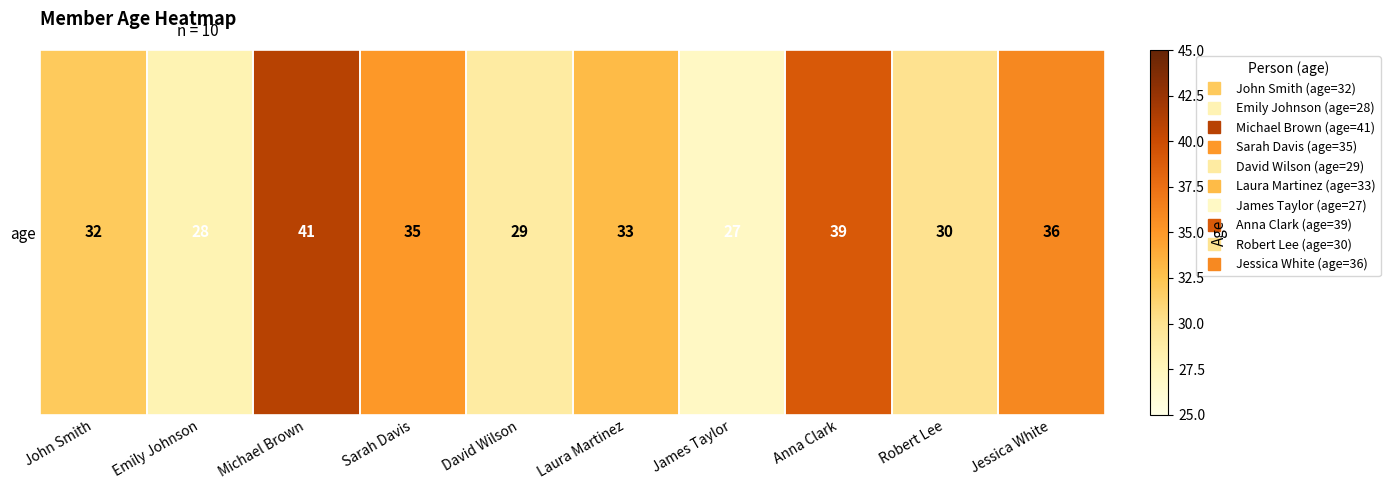

Reading left to right, transcribe all the data shown in this chart.

John Smith=32	Emily Johnson=28	Michael Brown=41	Sarah Davis=35	David Wilson=29	Laura Martinez=33	James Taylor=27	Anna Clark=39	Robert Lee=30	Jessica White=36